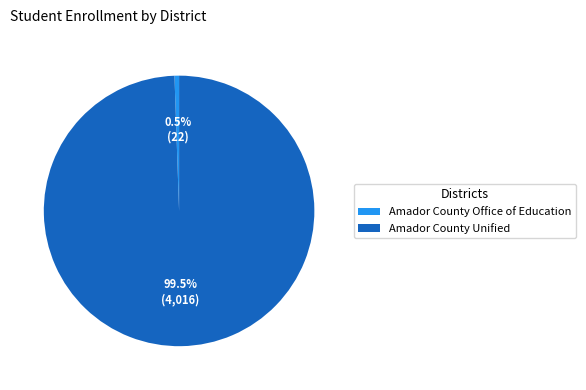

To the nearest percent, what is the difference between the Amador County Office of Education and Amador County Unified slice percentages?

99%